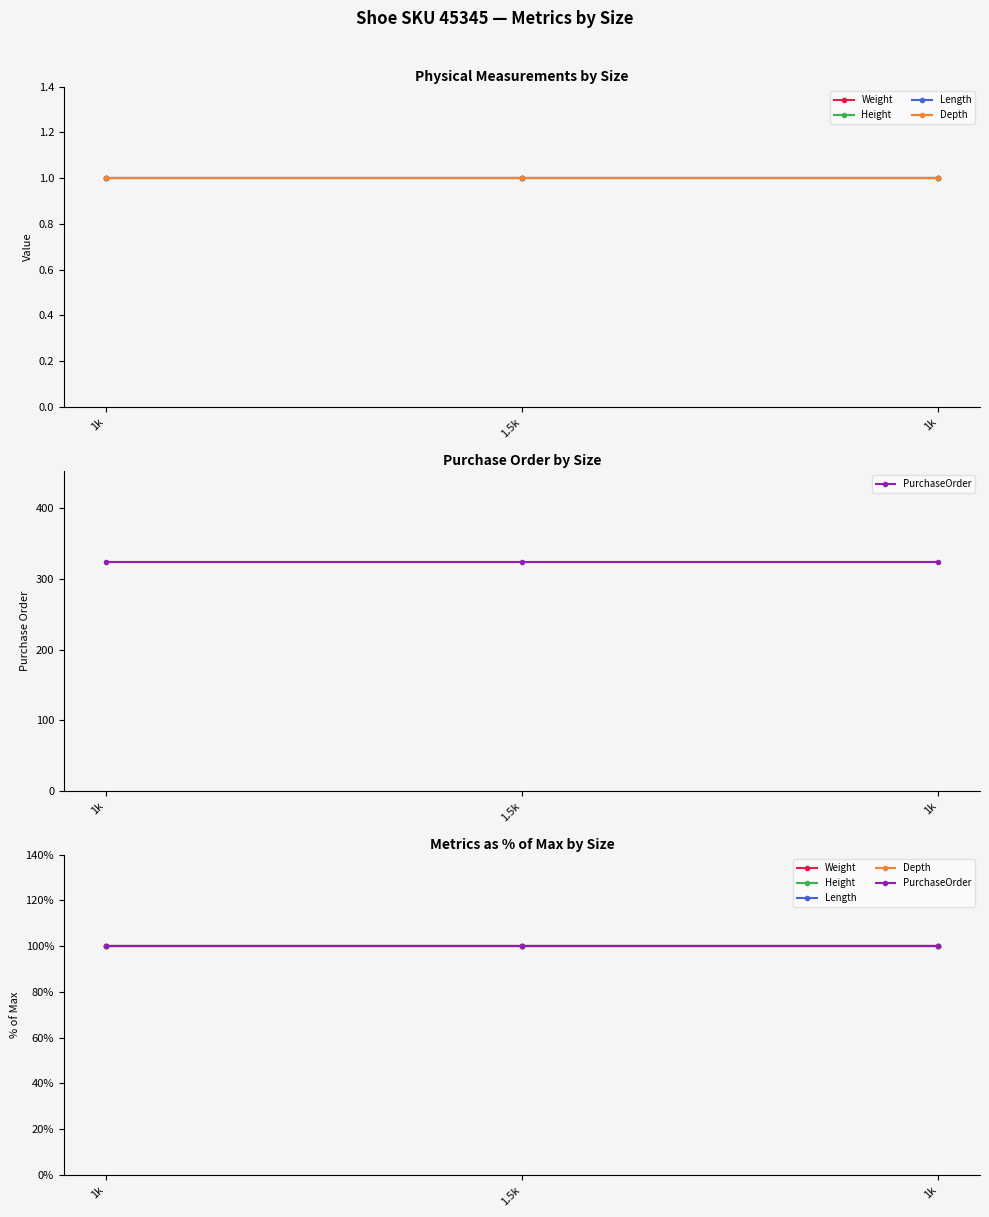

Which has a higher value, 1k or 1k?

1k